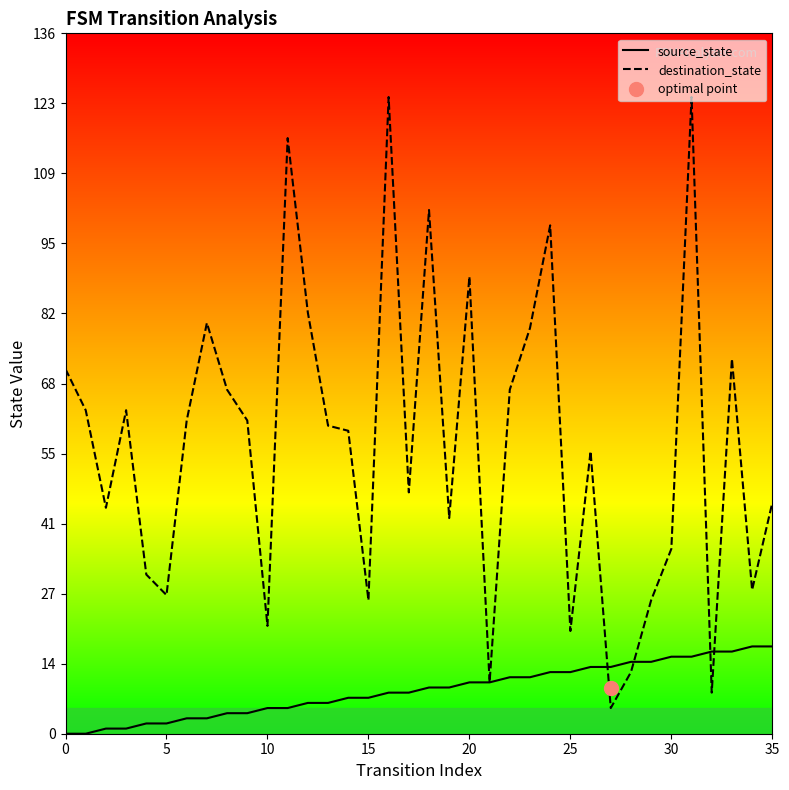

Rank the series at 15 from lowest to highest value.

source_state, destination_state